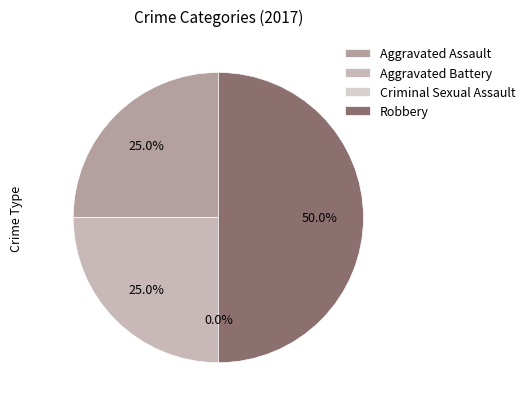

True or false: Criminal Sexual Assault accounts for 7% of the total.

False